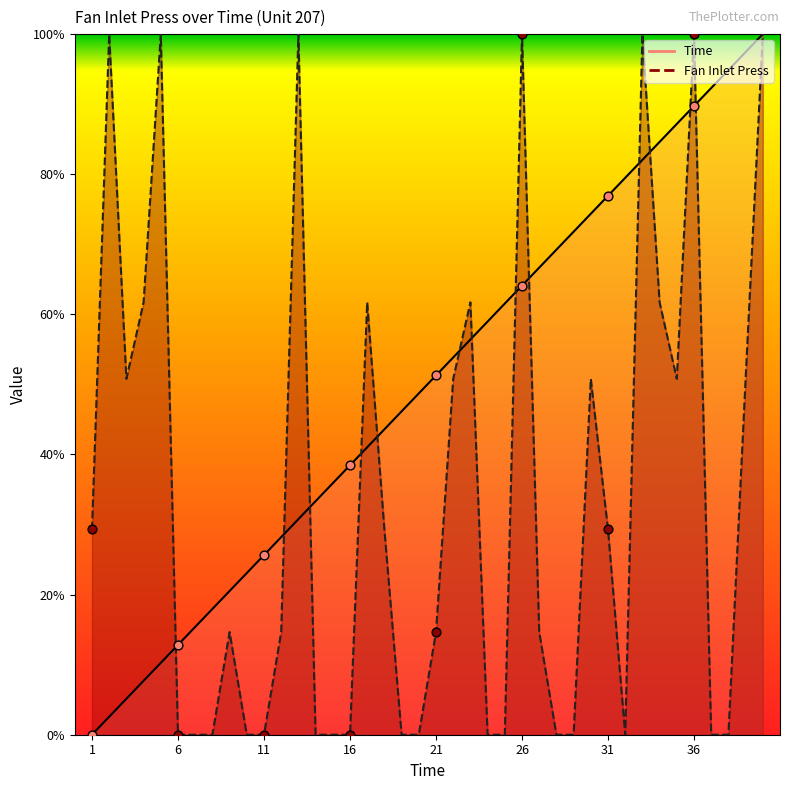

Which series has the largest Y range (max minus min)?

Time